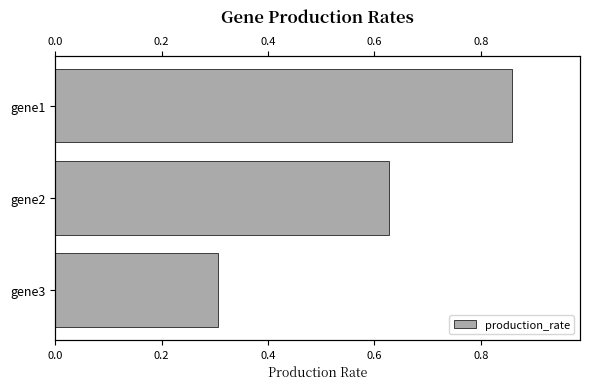

What is the value of the 3rd bar from the left?

0.3